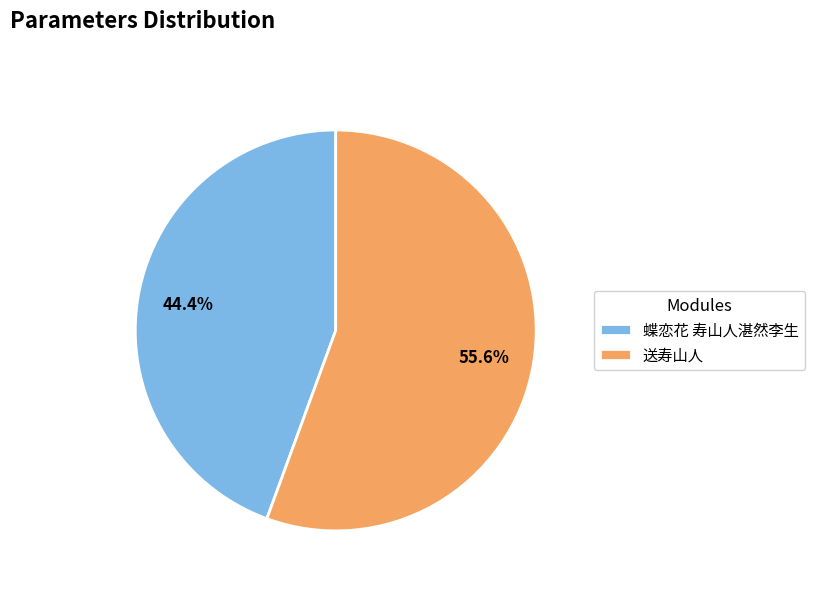

To the nearest percent, what portion does 蝶恋花 寿山人湛然李生 represent?

44%